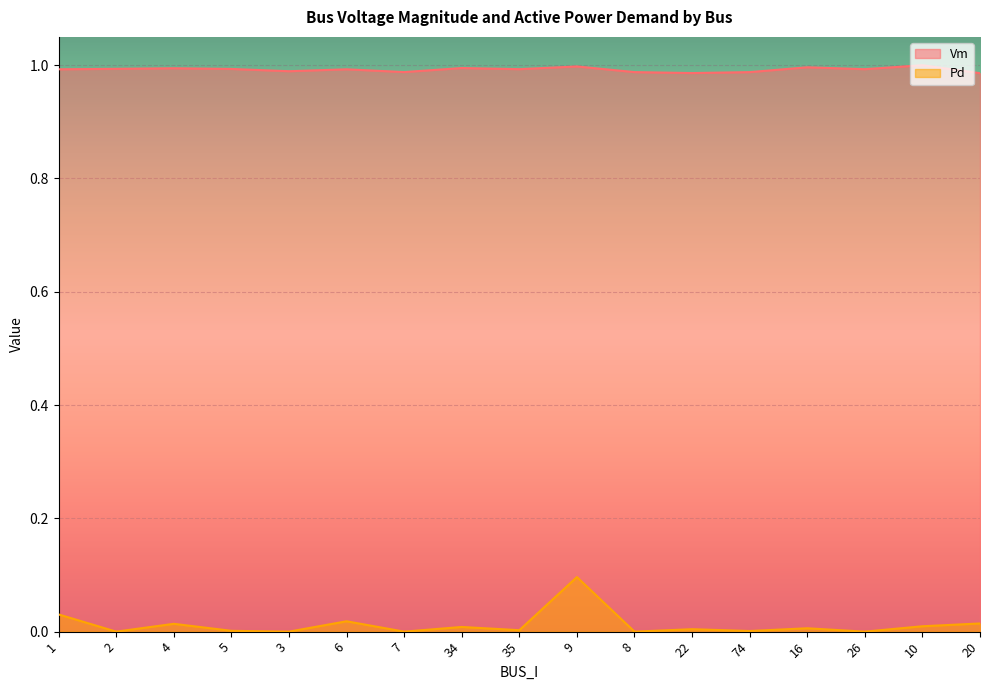

Which series has the largest total across all categories?

Vm